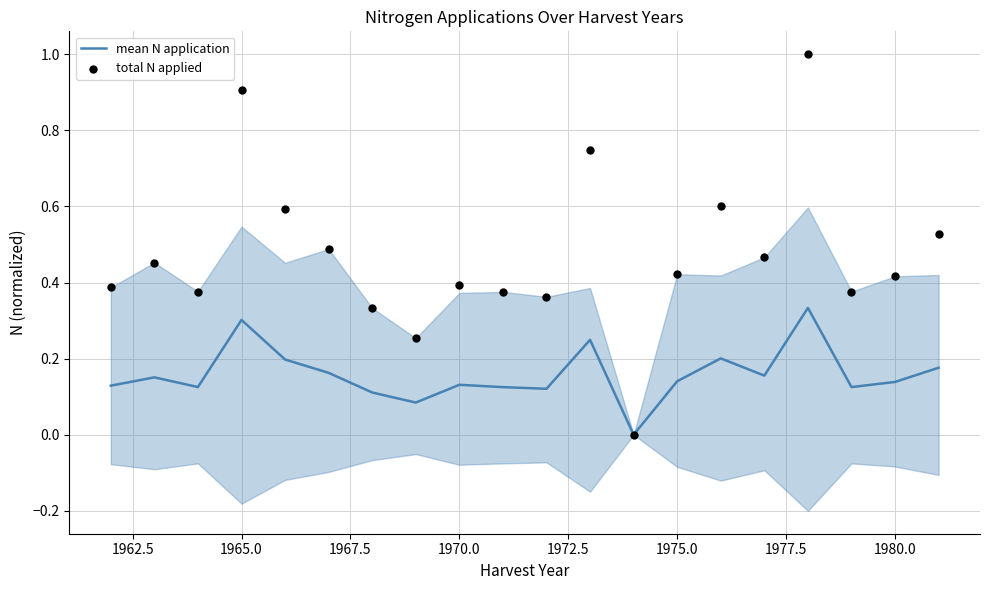

What is the total value across all series at 1975.0?

0.6